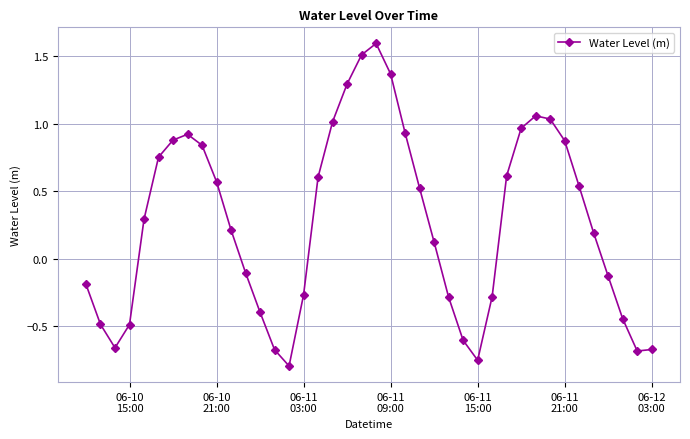

What is the maximum value shown in the chart?

1.6